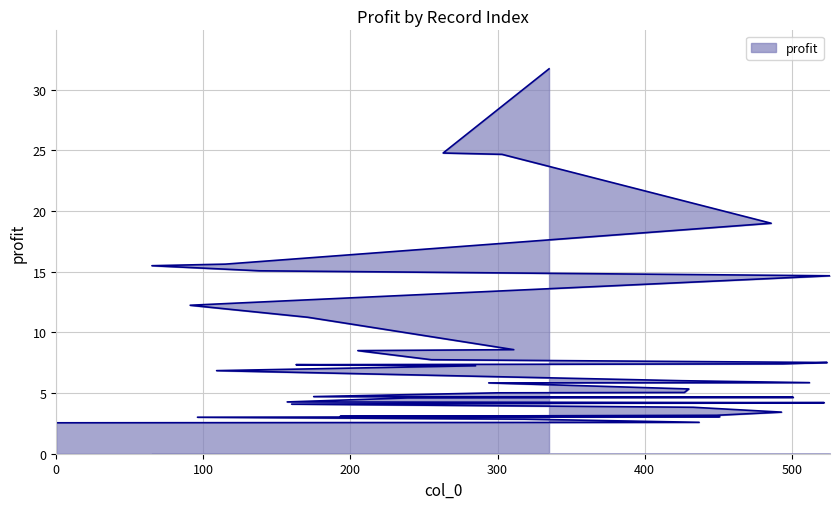

What is the change in value from 255 to 160?

-3.7